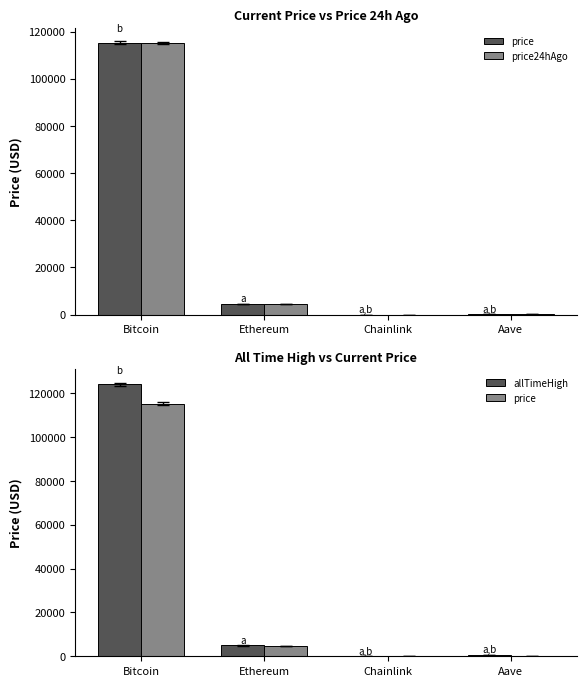

What is the spread (max minus min) of values at Bitcoin?

8848.0